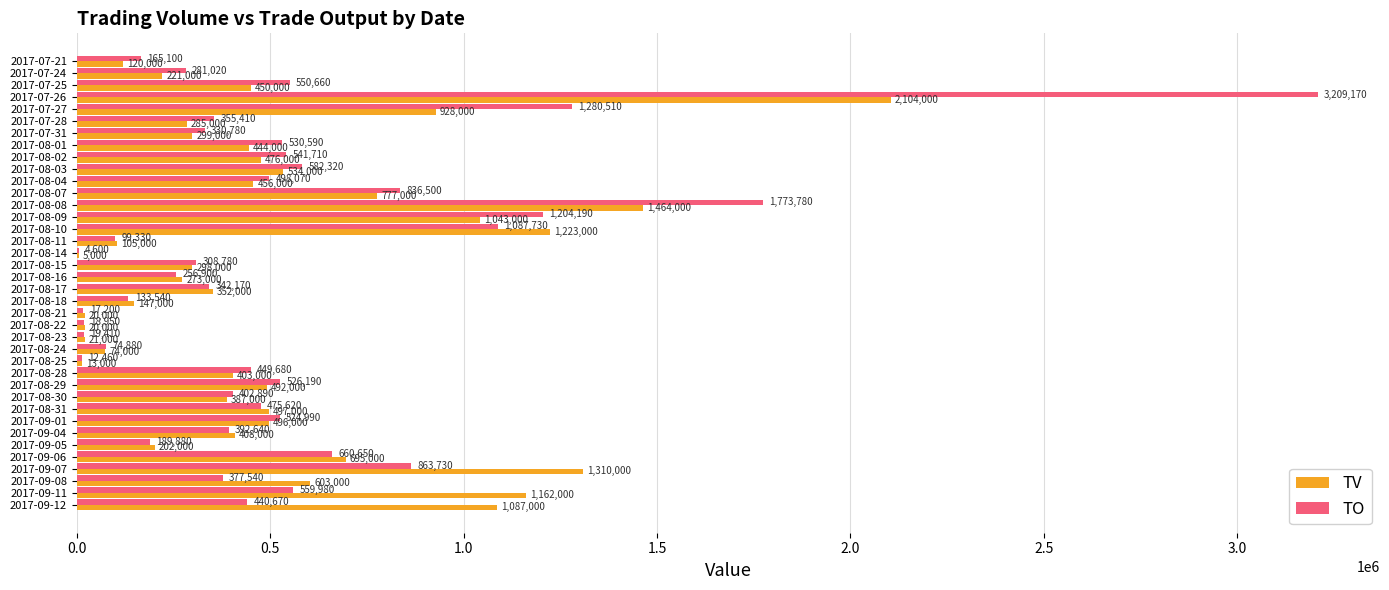

How many series are shown in this chart?

2